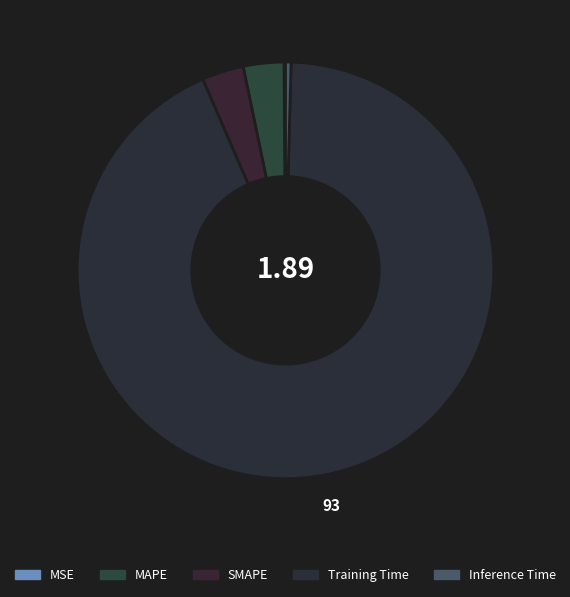

Which category has the biggest portion of the pie?

Training Time